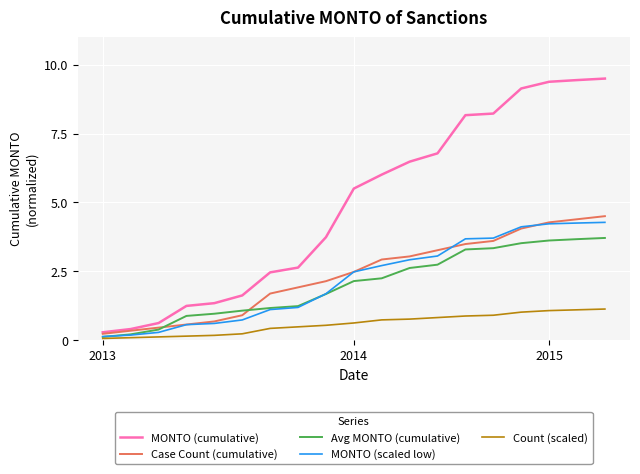

Count the number of data series in this chart.

5